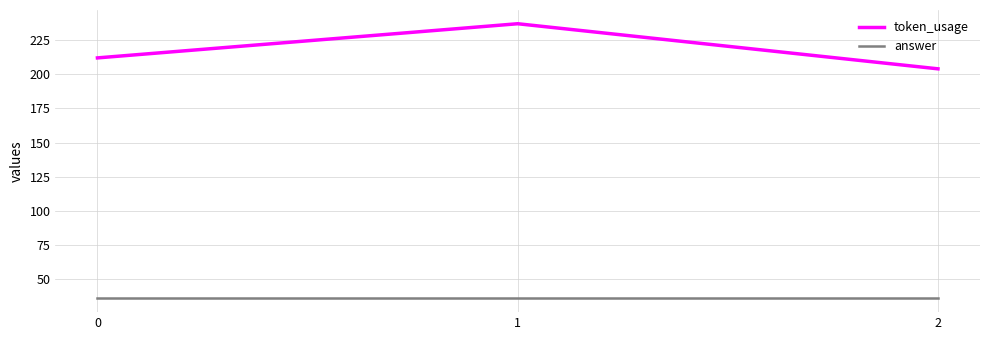

What is the lowest value of the token_usage series?

204